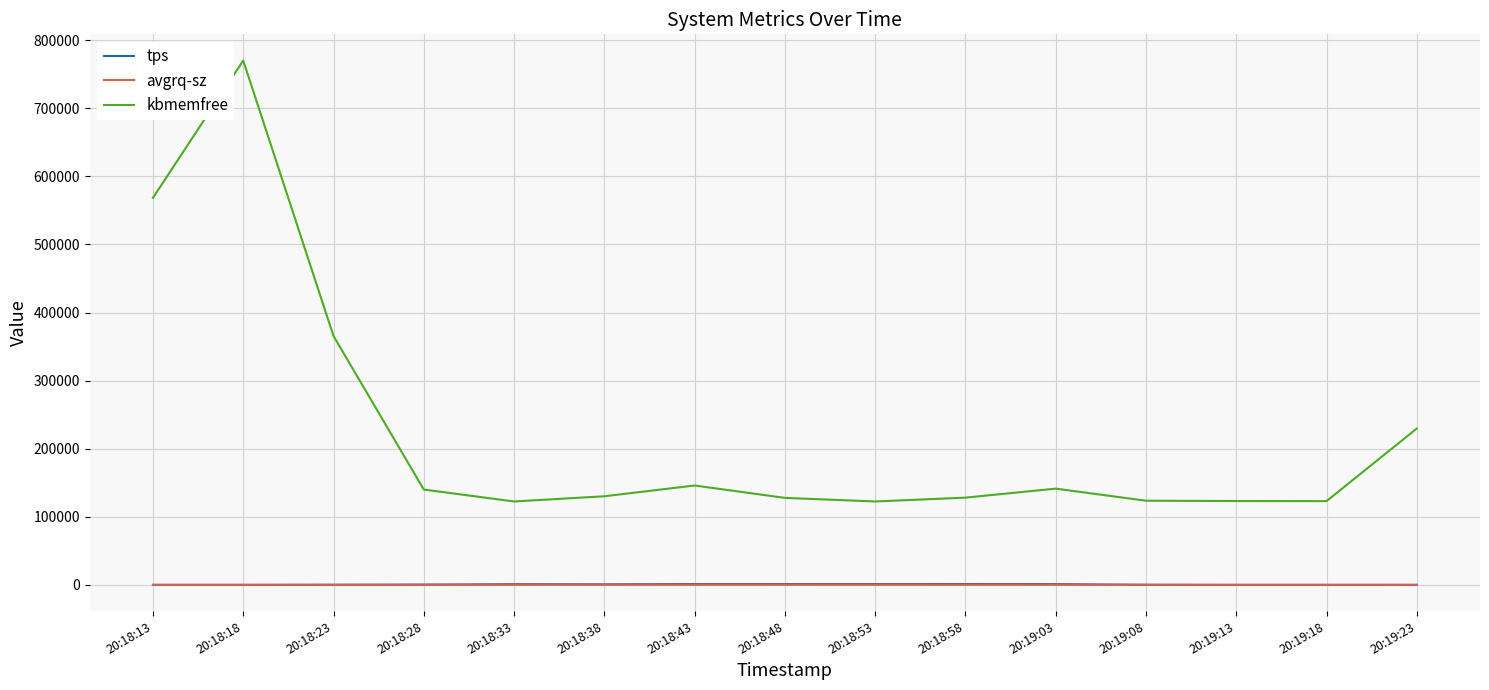

How many lines are shown in the chart?

3